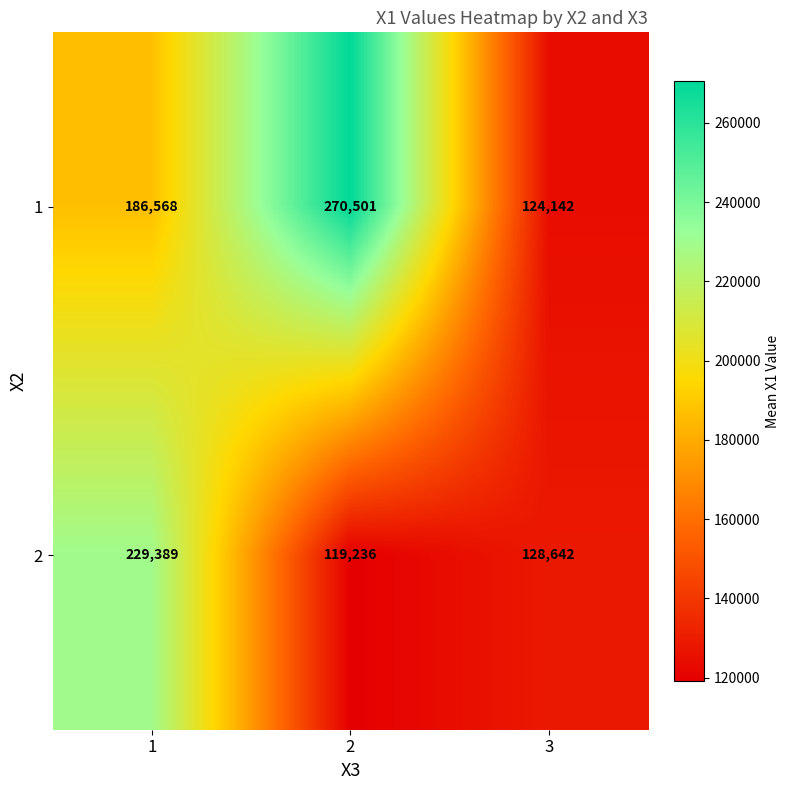

Reading left to right, what are all the values shown in this chart?

1: 1=186568	2=270501	3=124142
2: 1=229389	2=119236	3=128642